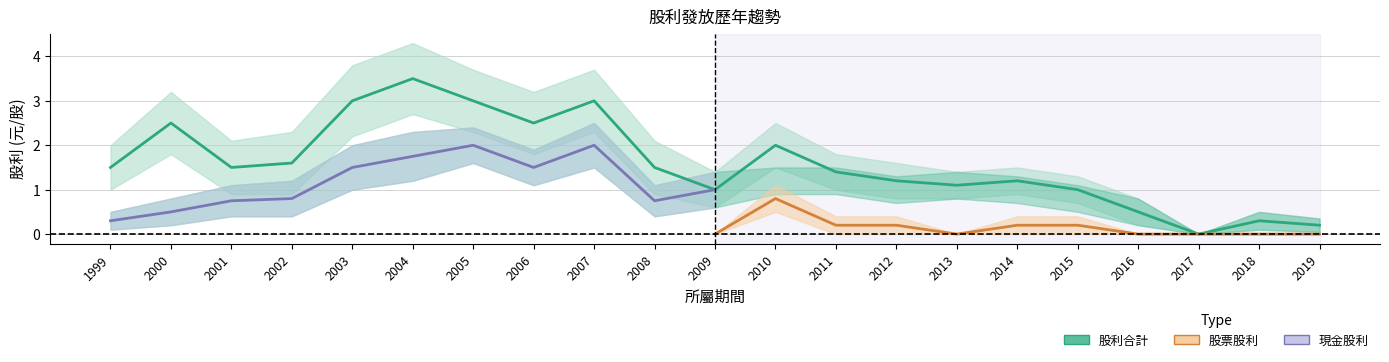

Is the value of 股利合計 at 1999 greater than the value of 現金股利 at 2008?

Yes